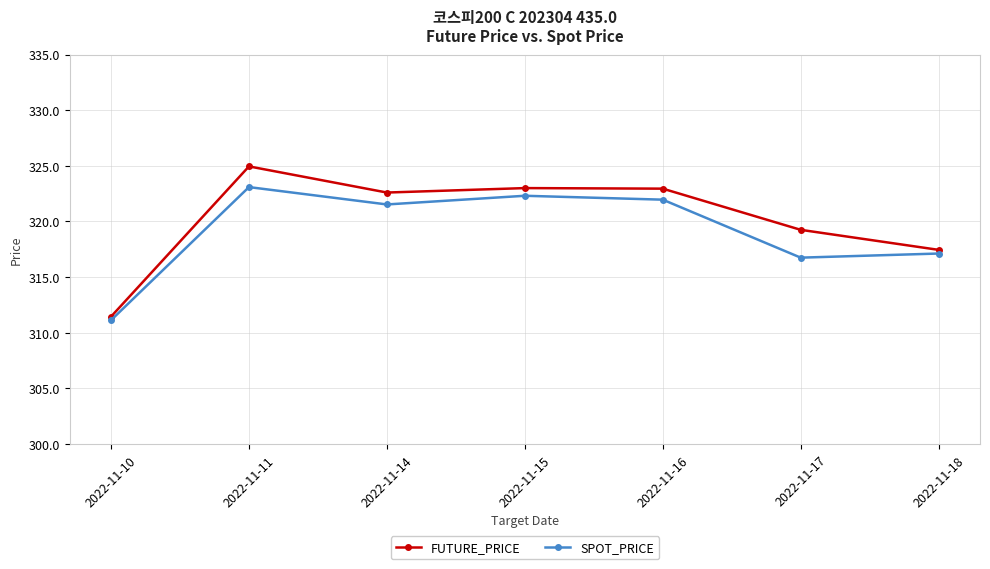

At which category does FUTURE_PRICE reach its first local peak?

2022-11-11